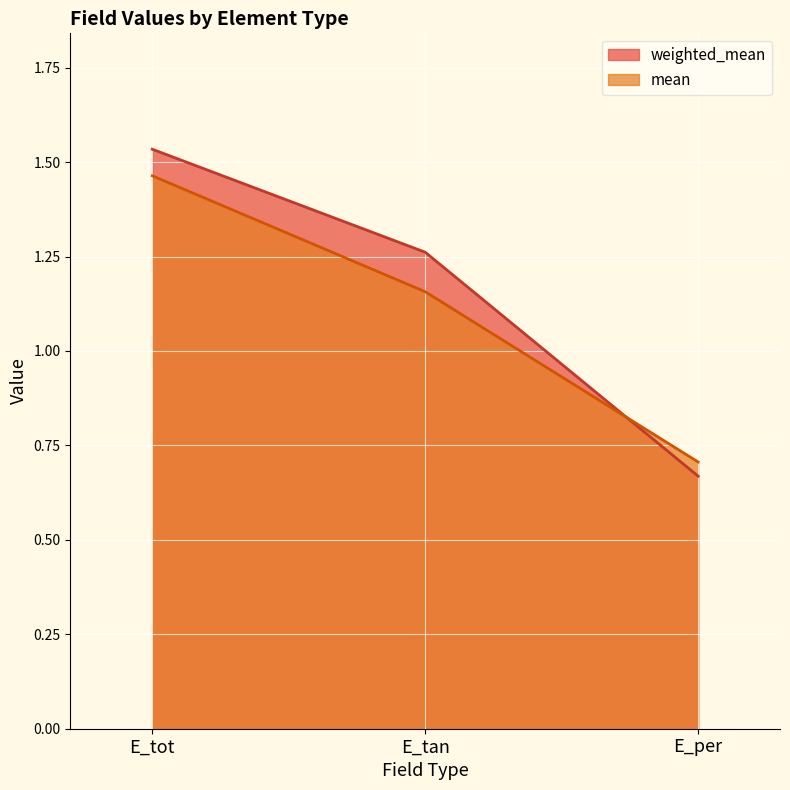

Between E_tan and E_tot, which is larger?

E_tot